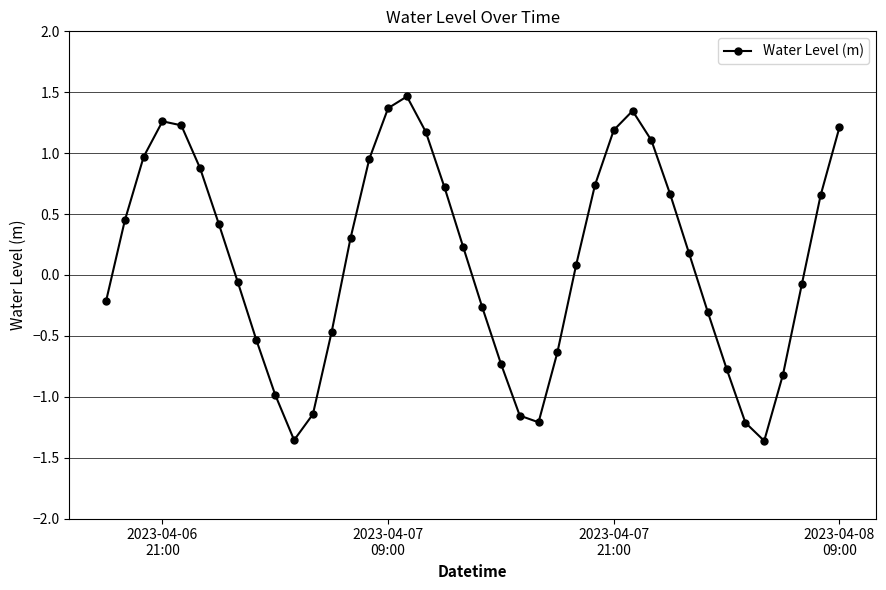

Does the chart have visible grid lines?

Yes